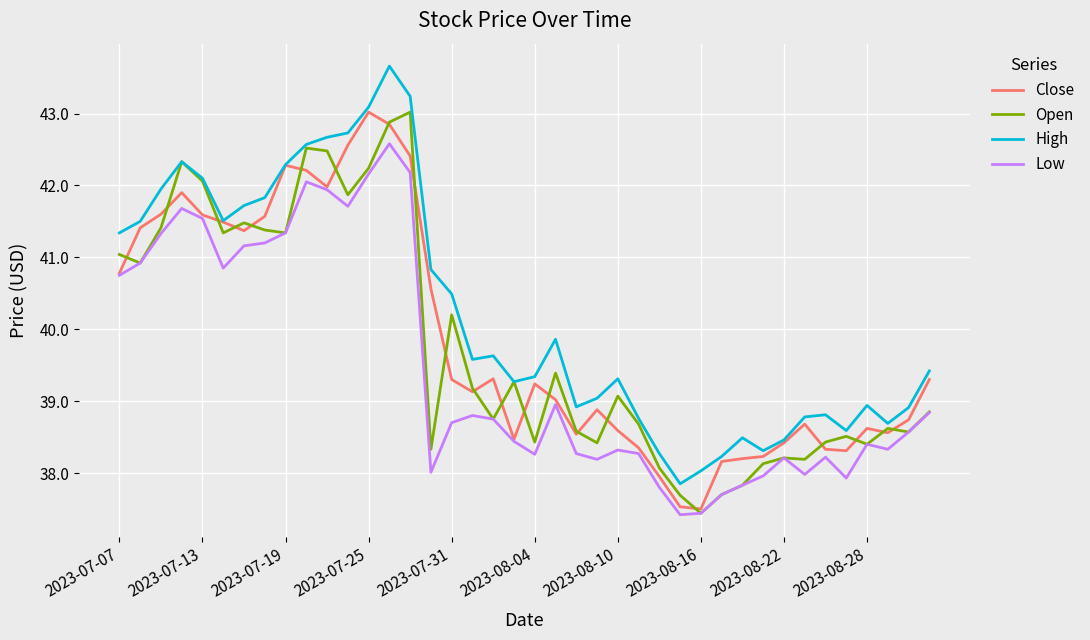

Is this an area chart (filled region under the line)?

No